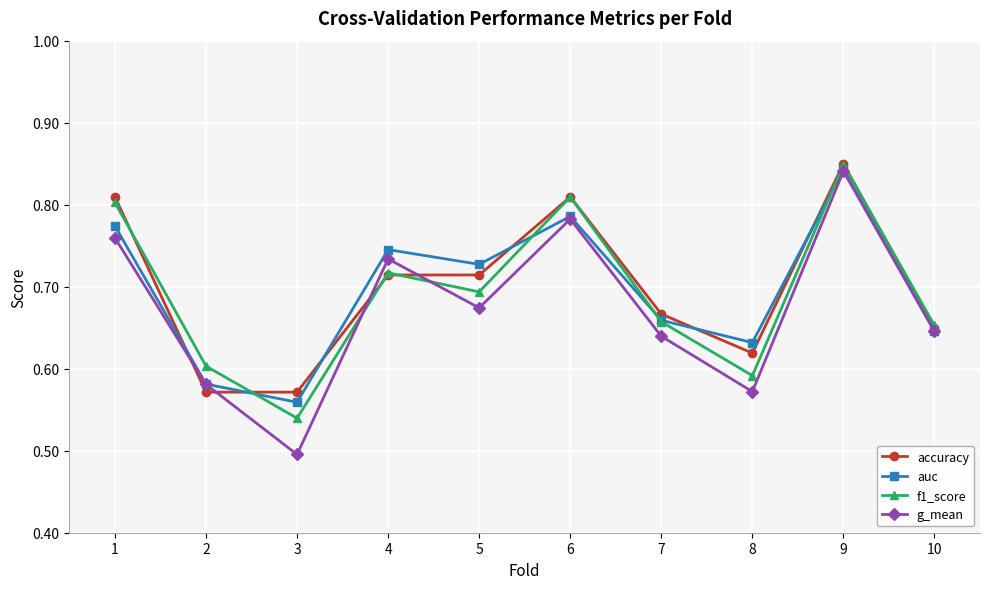

Is the value of auc at 6 greater than the value of f1_score at 1?

No